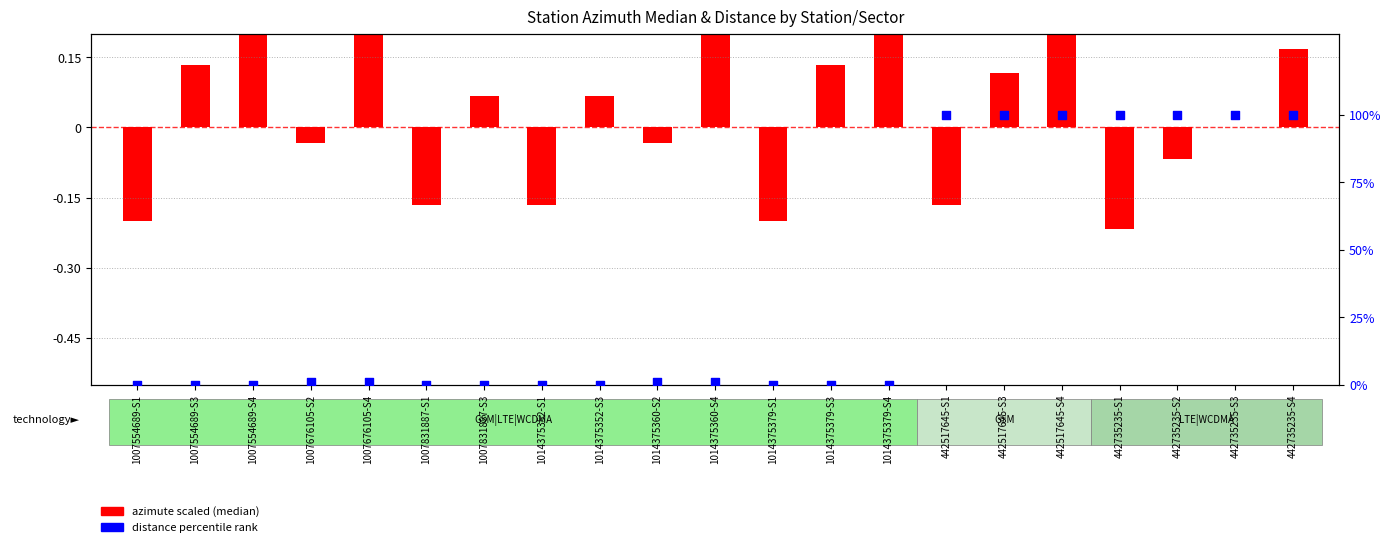

Which series contains the lowest Y value?

azimute scaled (median)